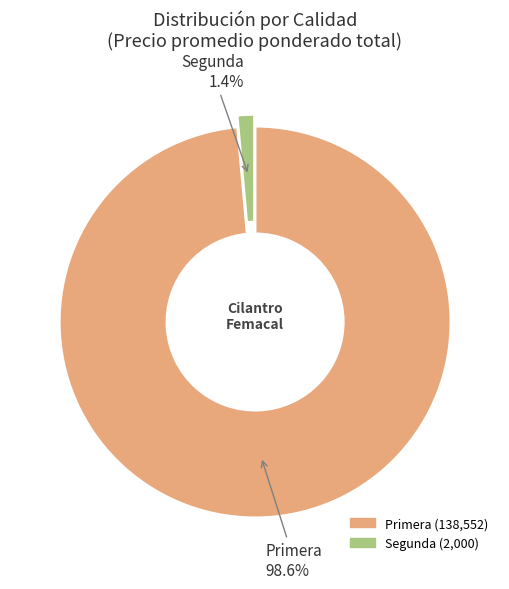

What is the majority slice?

Primera